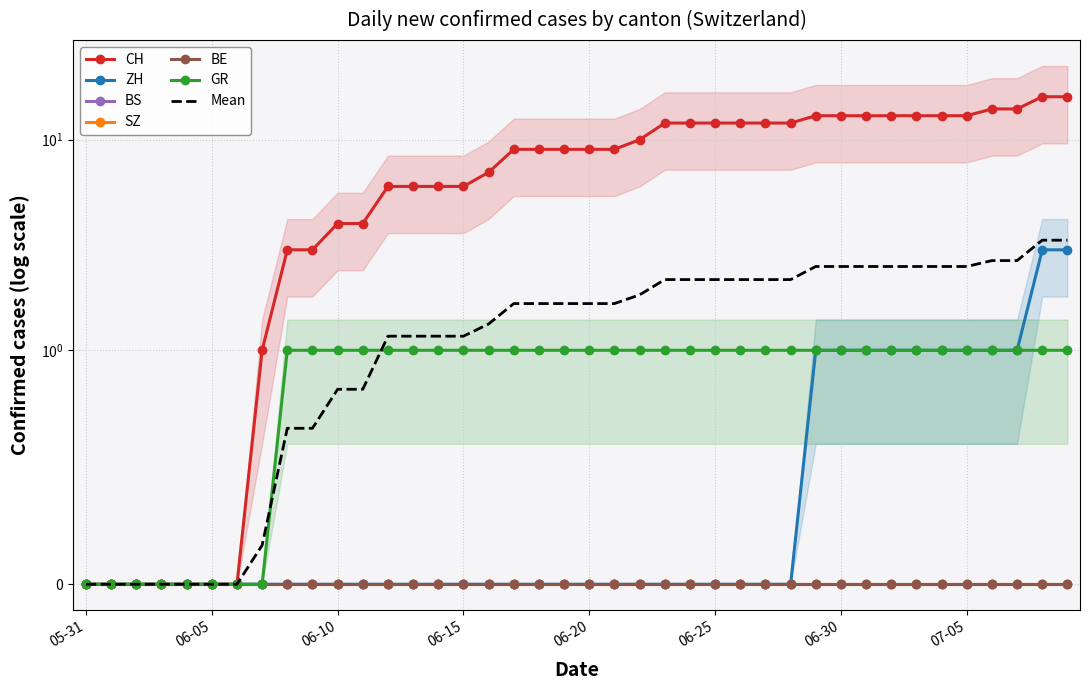

True or false: GR has more than 0 interior local peaks.

False